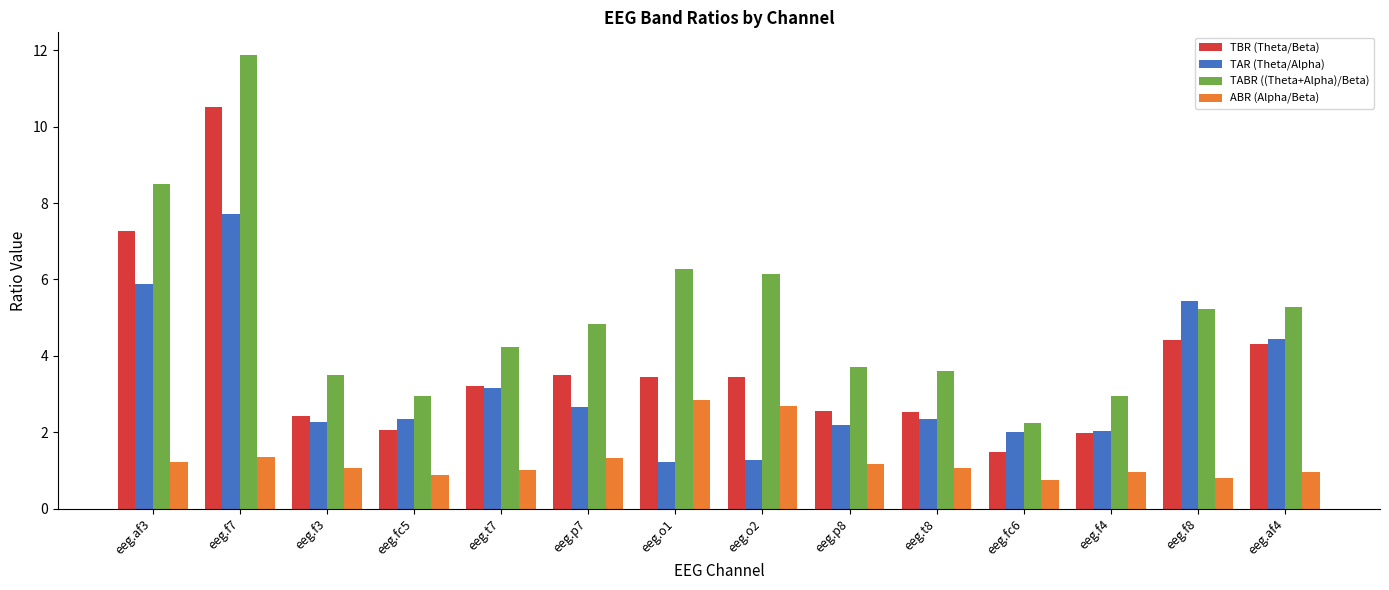

Which series changed the most between eeg.f3 and eeg.t7?

TAR (Theta/Alpha)